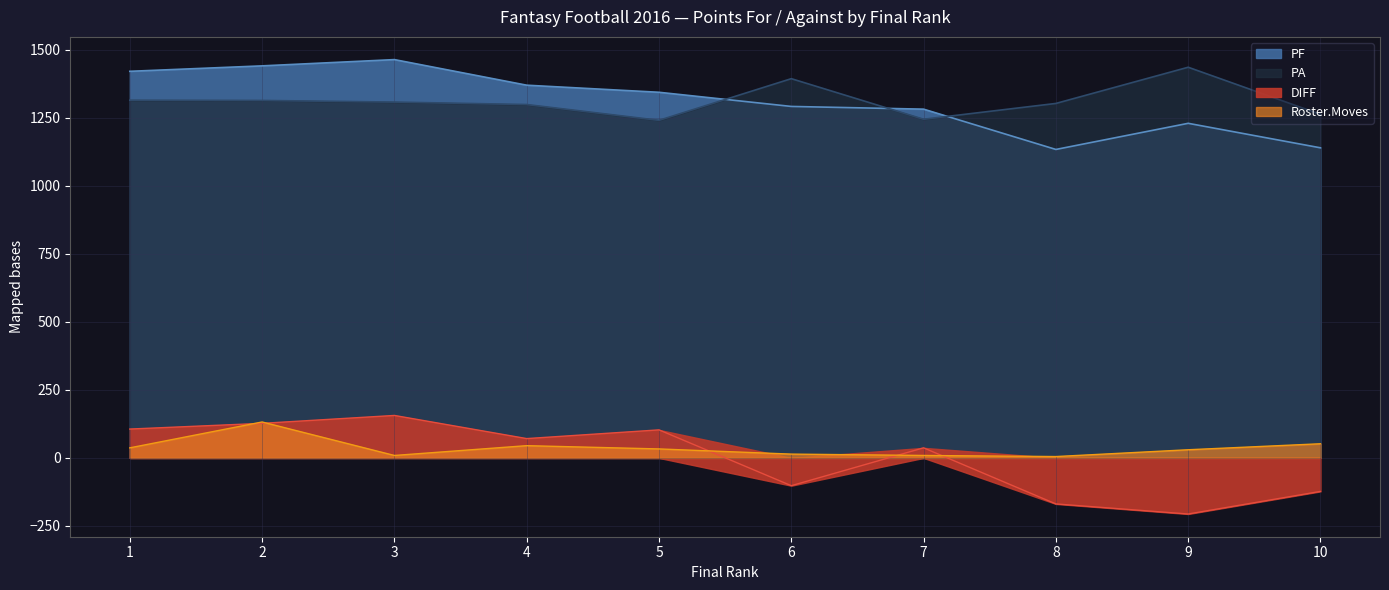

How many series are shown in this chart?

4